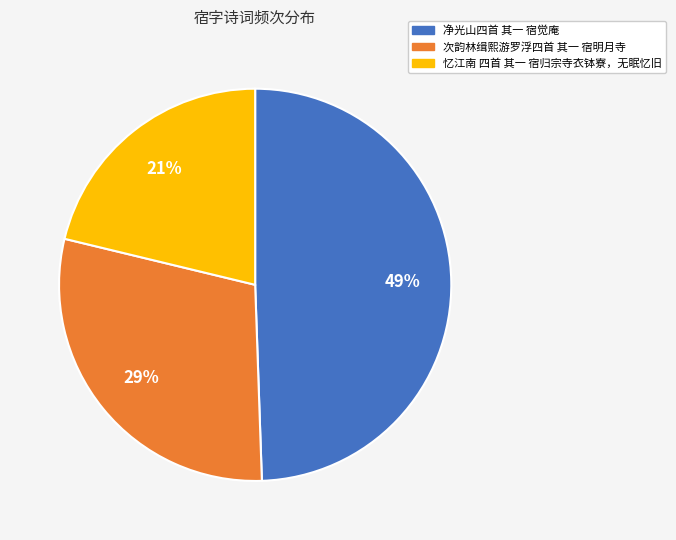

What is the largest slice in the pie chart?

净光山四首 其一 宿觉庵